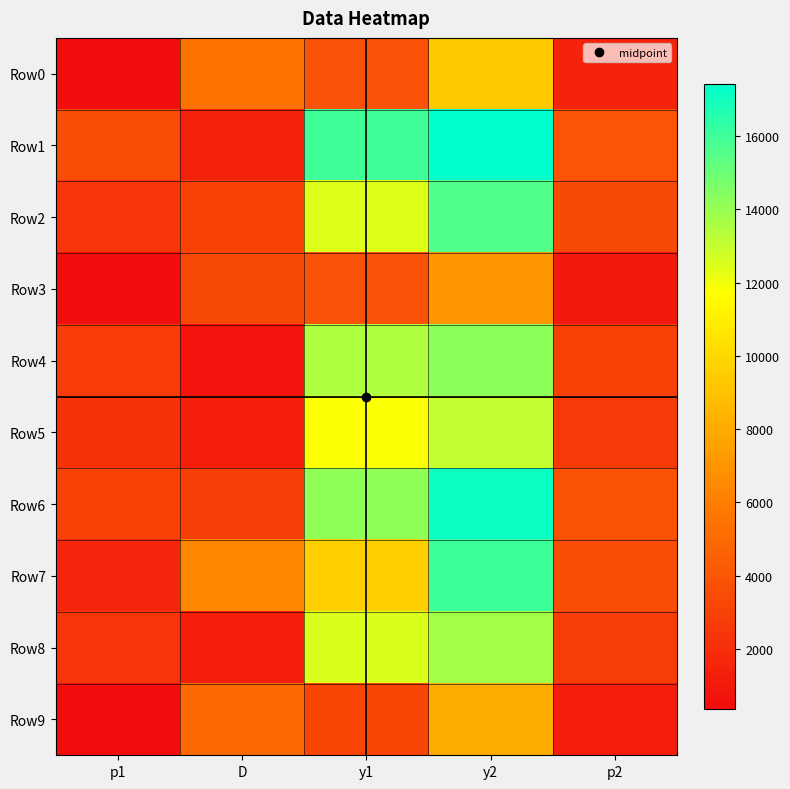

Between p2 and D, which is larger?

D